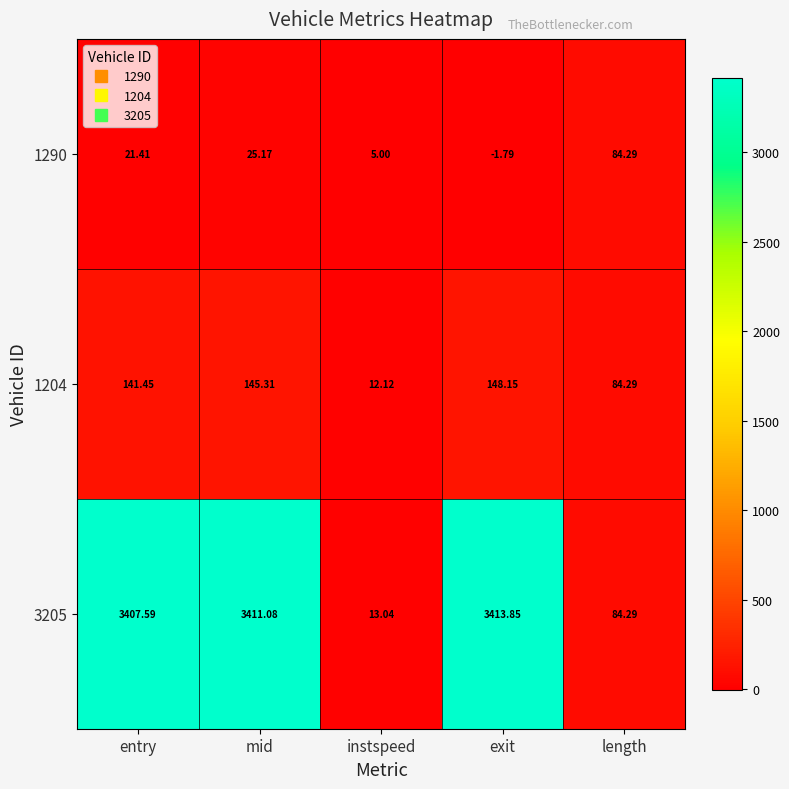

At which category does the chart reach its peak across all series?

exit